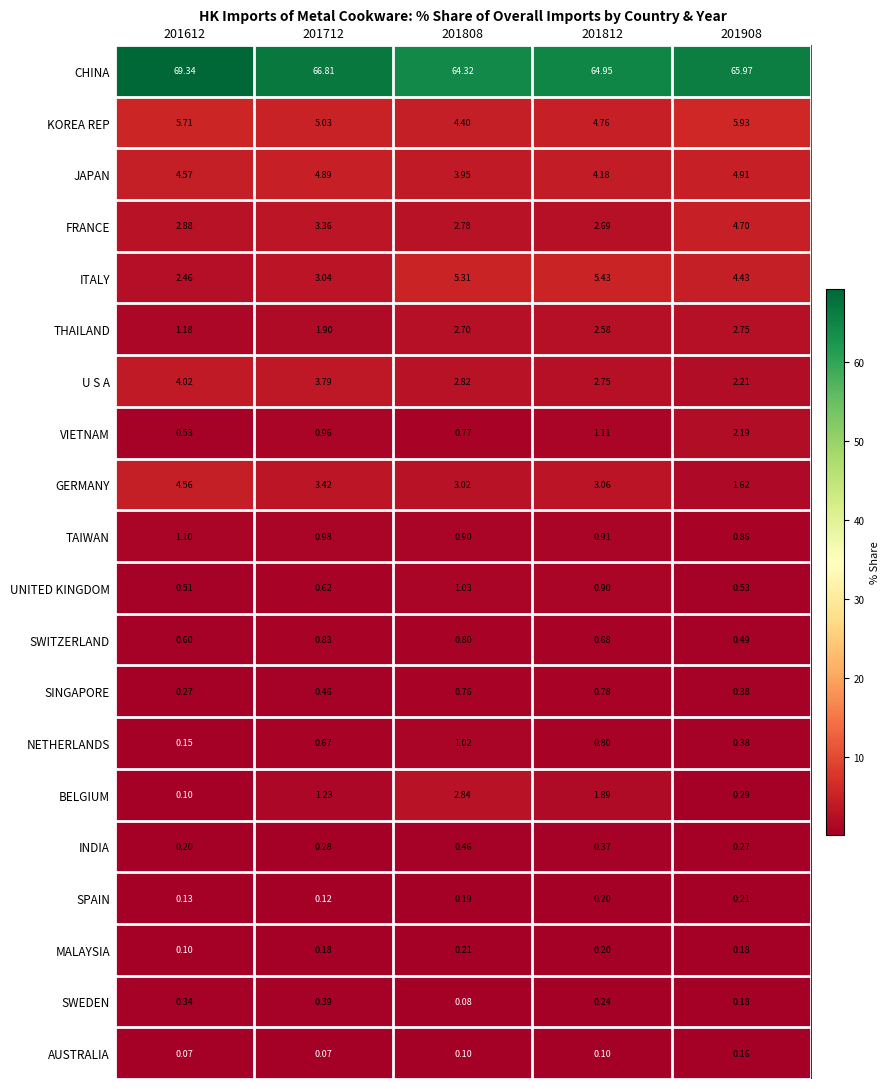

Which series has the widest spread of values?

CHINA